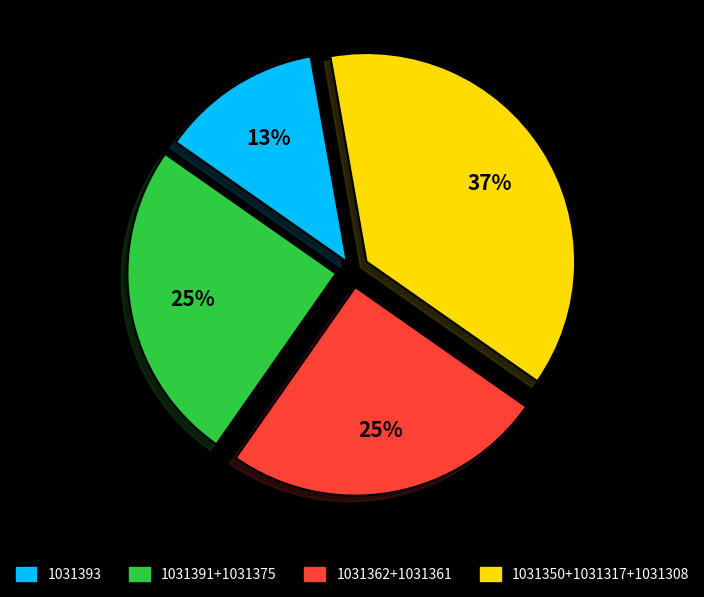

Does any single category account for the majority?

No